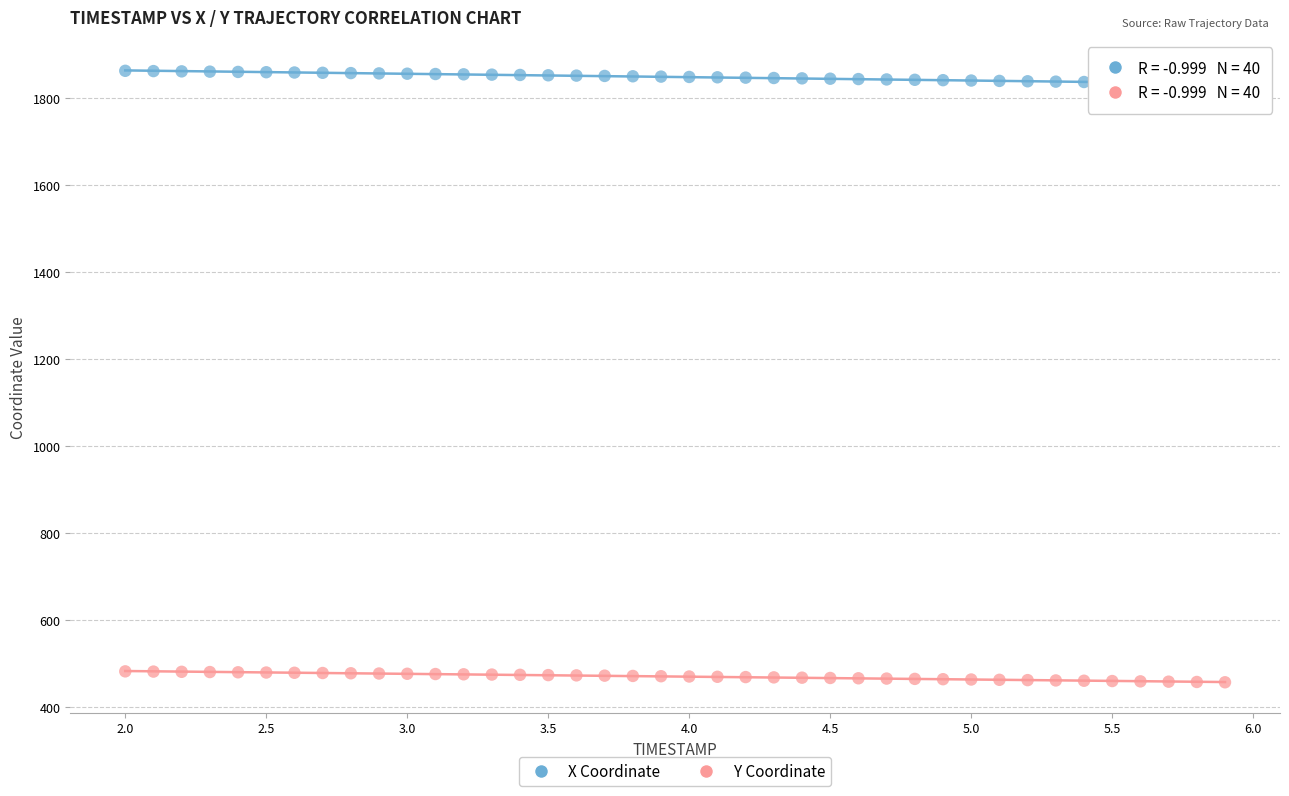

Across all data points, what is the range of X values (max minus min)?

3.9